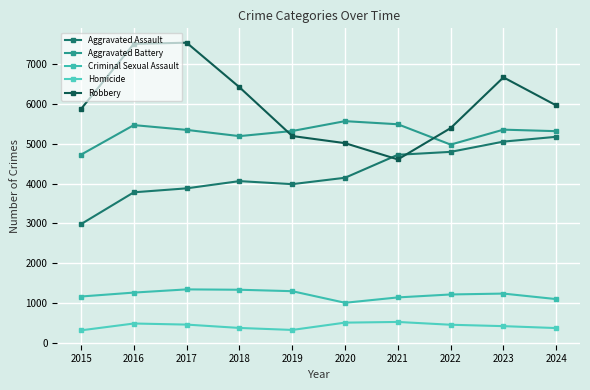

Is the value of Aggravated Battery at 2023 greater than the value of Criminal Sexual Assault at 2024?

Yes